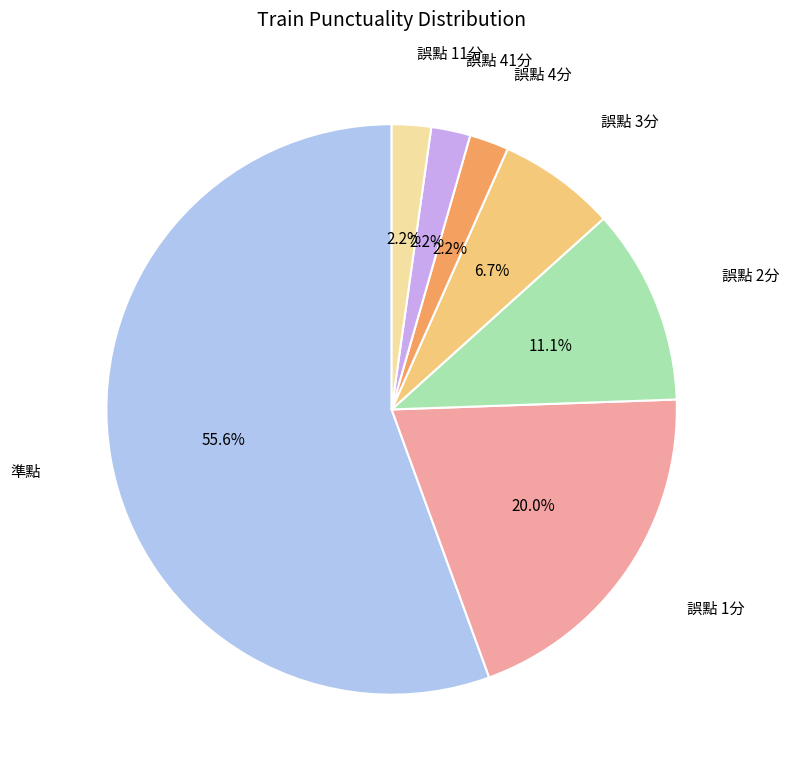

Does any single category account for the majority?

Yes